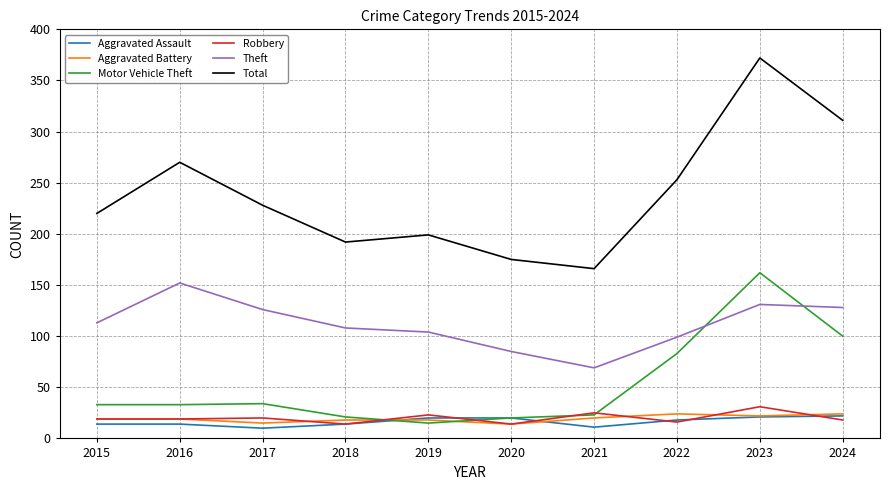

True or false: Robbery has a value of 19 at 2016.

True